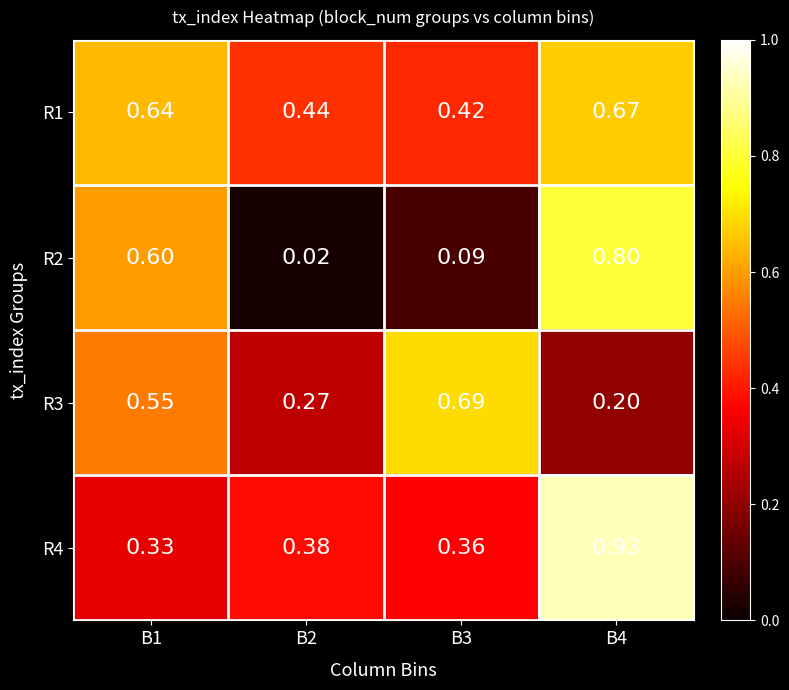

Which series has the largest total across all categories?

R1